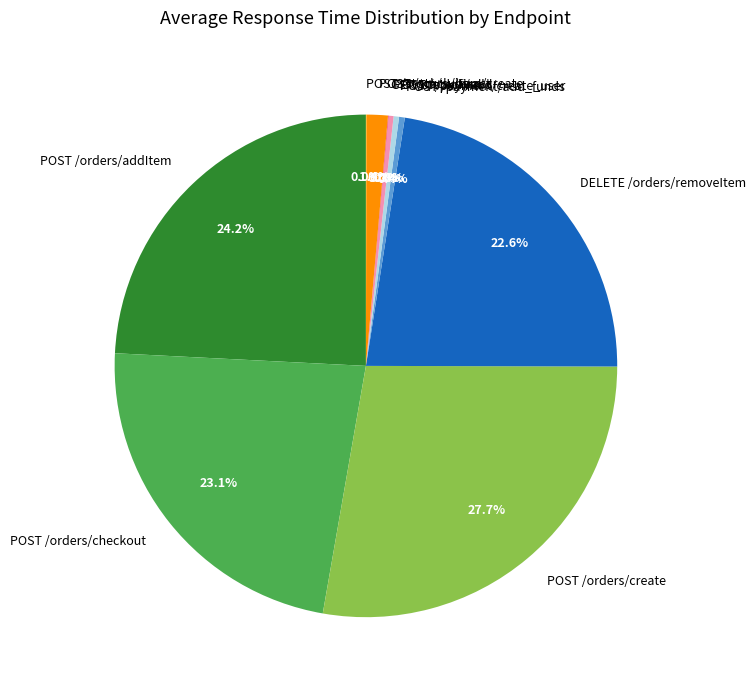

To the nearest percent, what percentage of the pie is DELETE /orders/removeItem?

23%